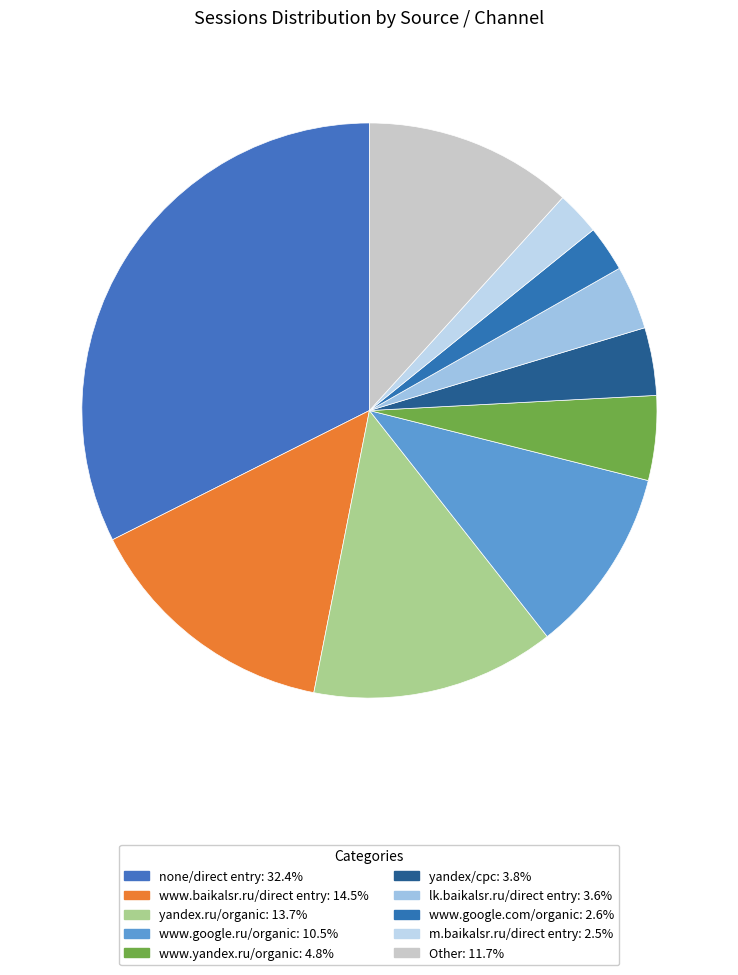

To the nearest percent, what portion does none/direct entry represent?

32%